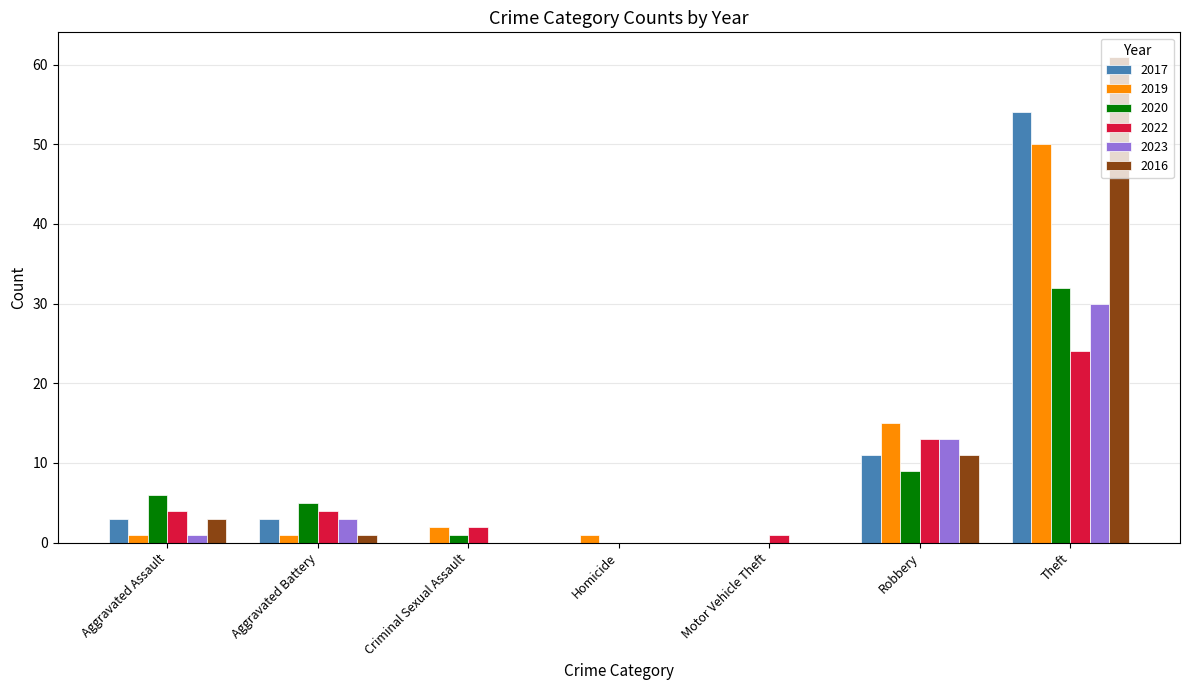

What is the sum of all 2017 values?

71